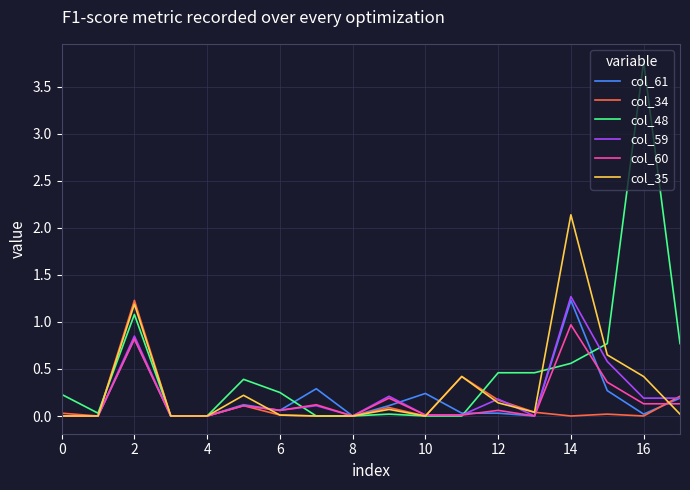

True or false: col_48 and col_61 cross at least once.

True